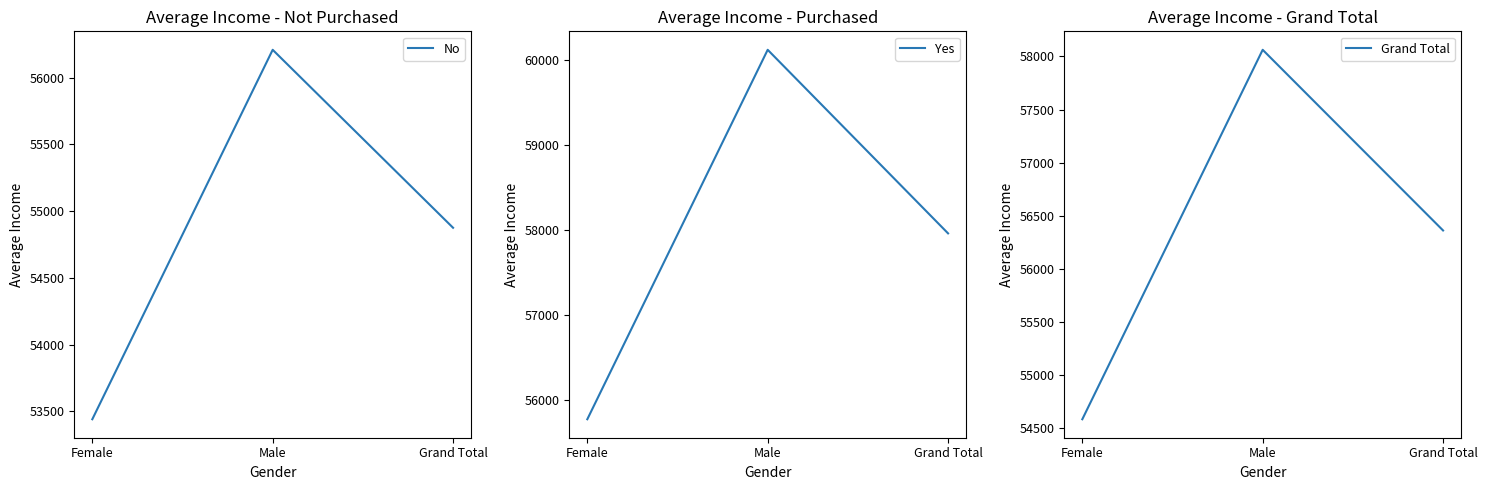

What is the highest value of the No series?

56208.2